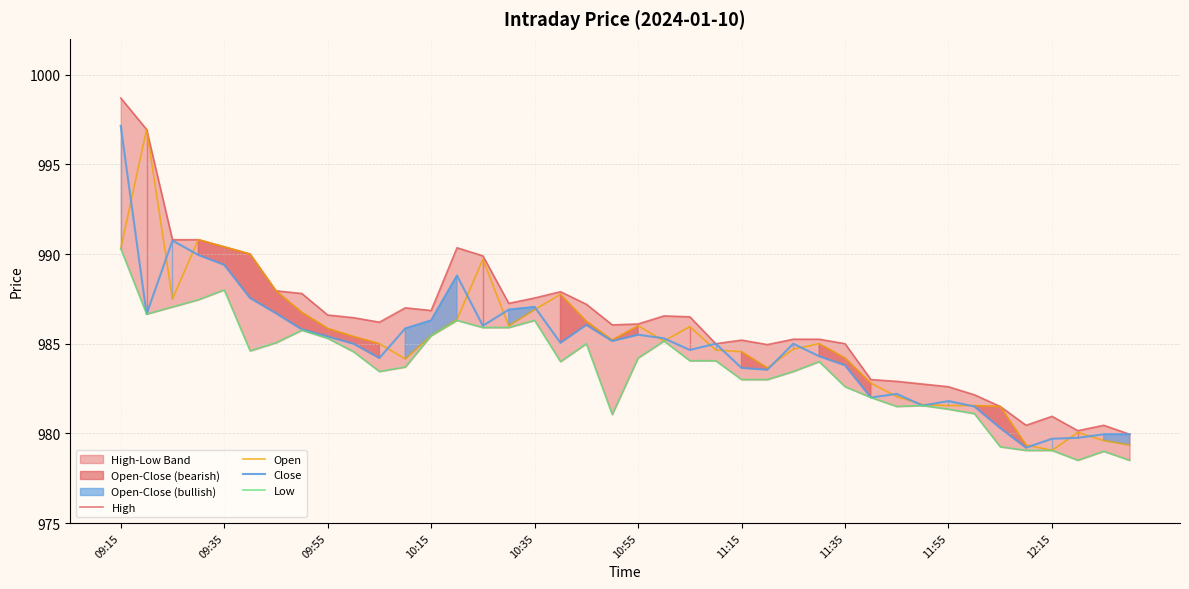

What is the sum of the Low values at 23 and 09:15?

1974.3